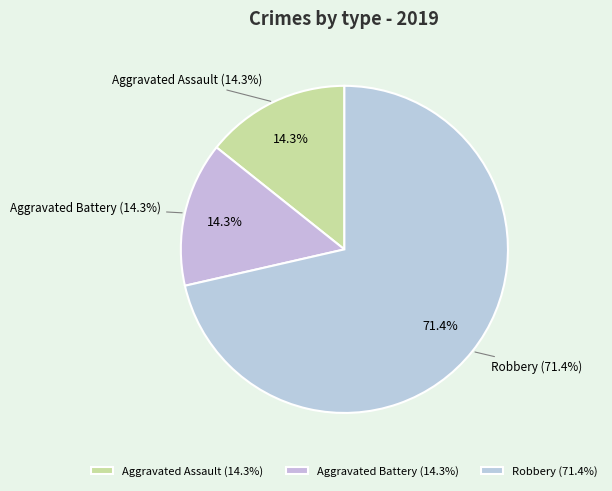

Which category has the smallest portion of the pie?

Aggravated Assault